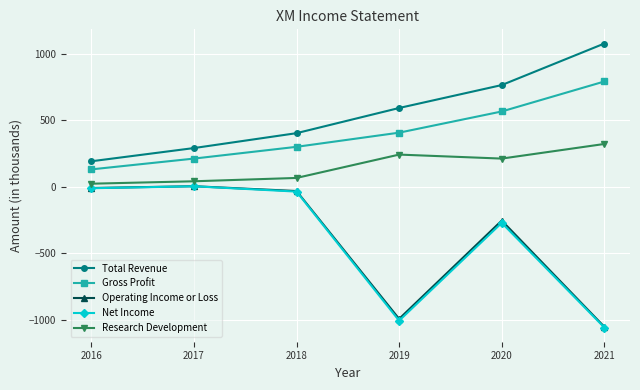

Is it true that Gross Profit equals 565.0 at 2020?

True